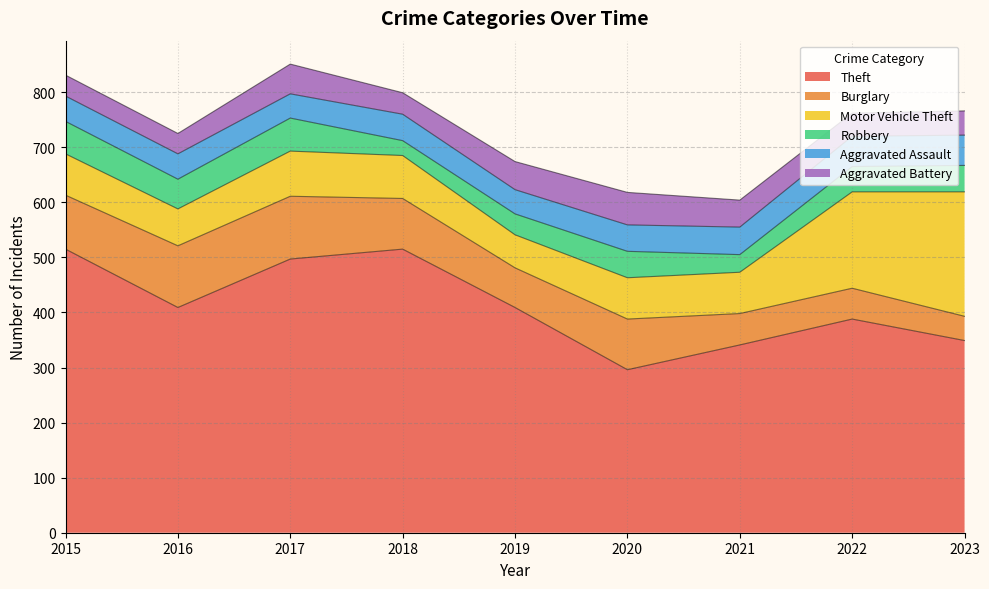

Is it true that Burglary equals 56 at 2022?

True